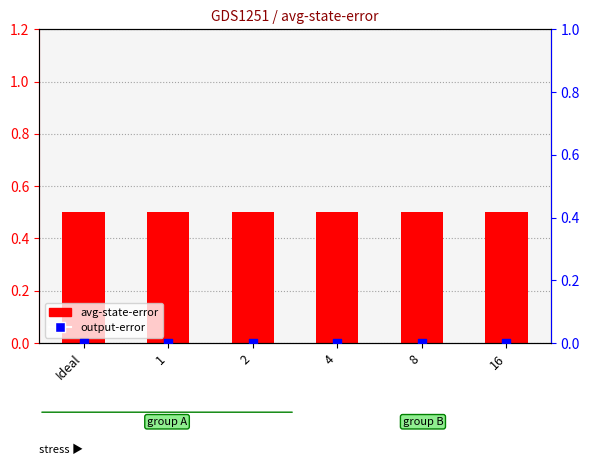

What is the total value across all series at 16?

0.5